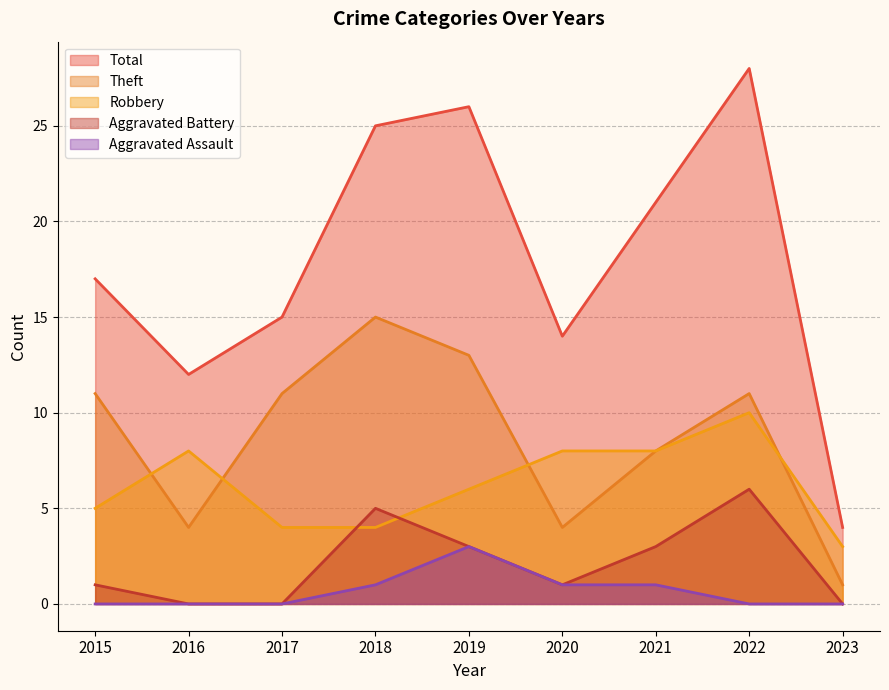

At 2020, list the series in order from smallest to largest.

Aggravated Battery, Aggravated Assault, Theft, Robbery, Total